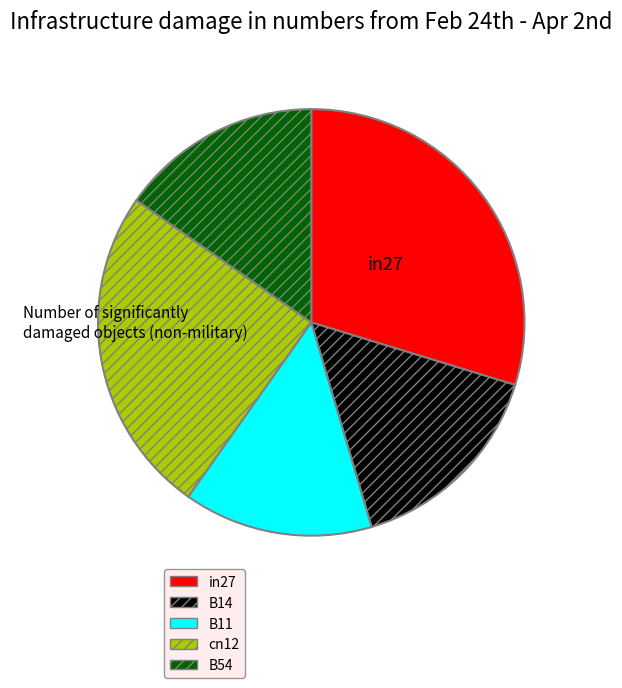

How many slices are in this pie chart?

5